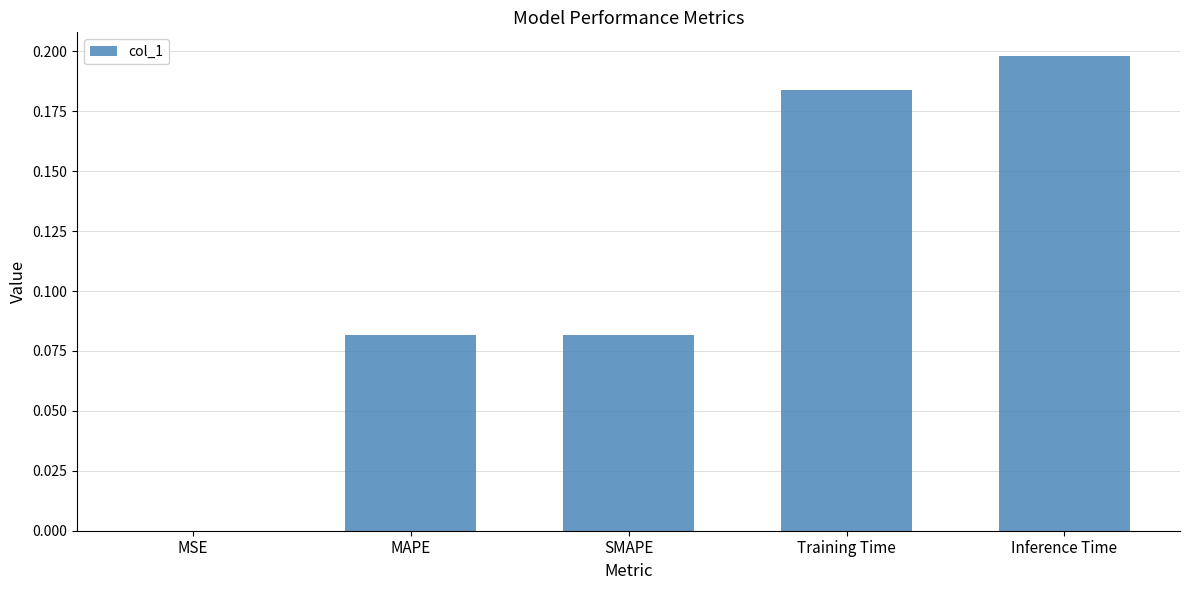

What is the sum of the values at MAPE and Inference Time?

0.3